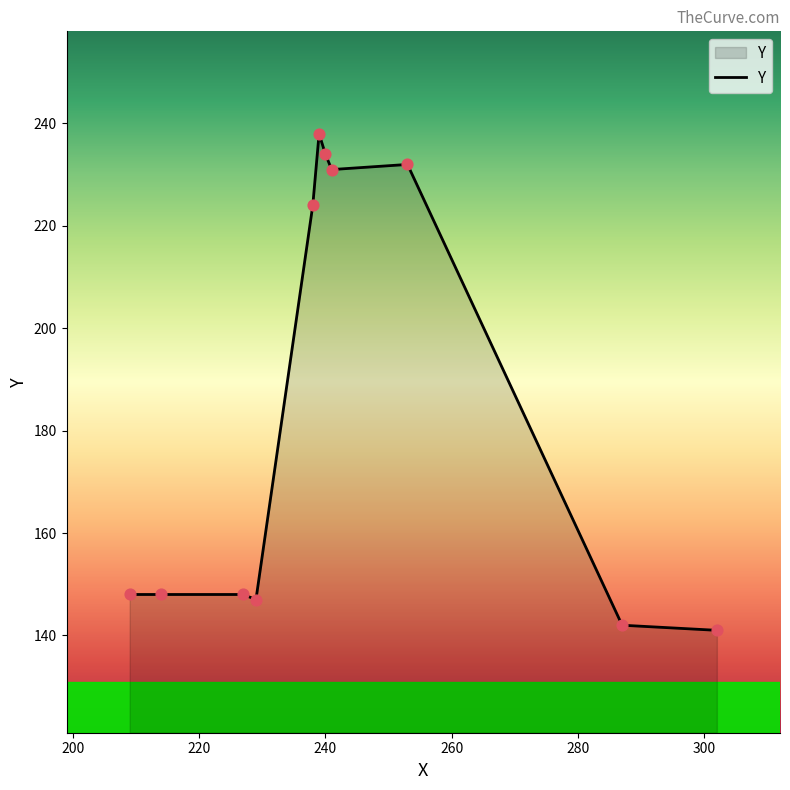

What is the greatest value displayed?

238